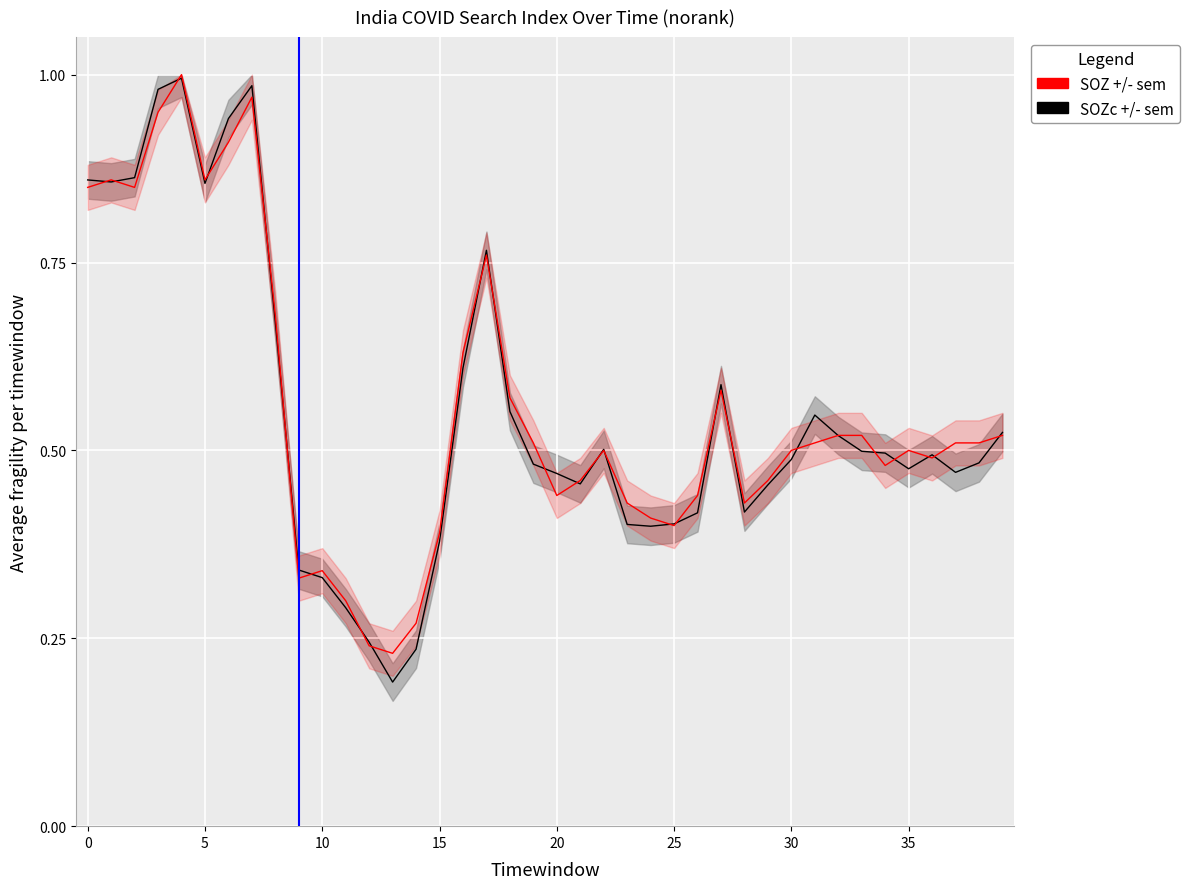

What is the average value of the SOZc +/- sem series?

0.5